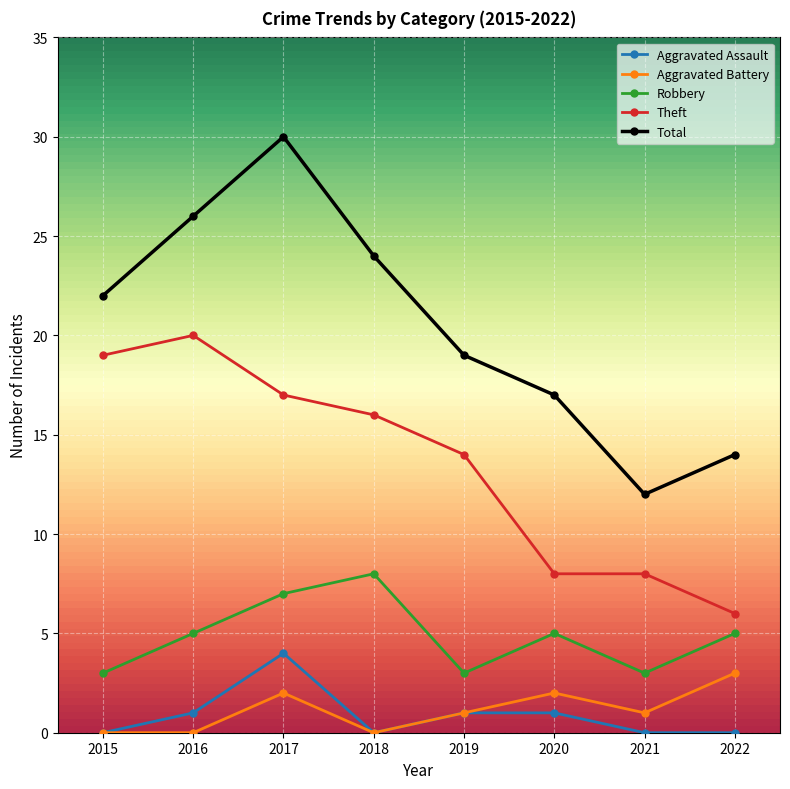

Where is the first local maximum for Aggravated Assault?

2017